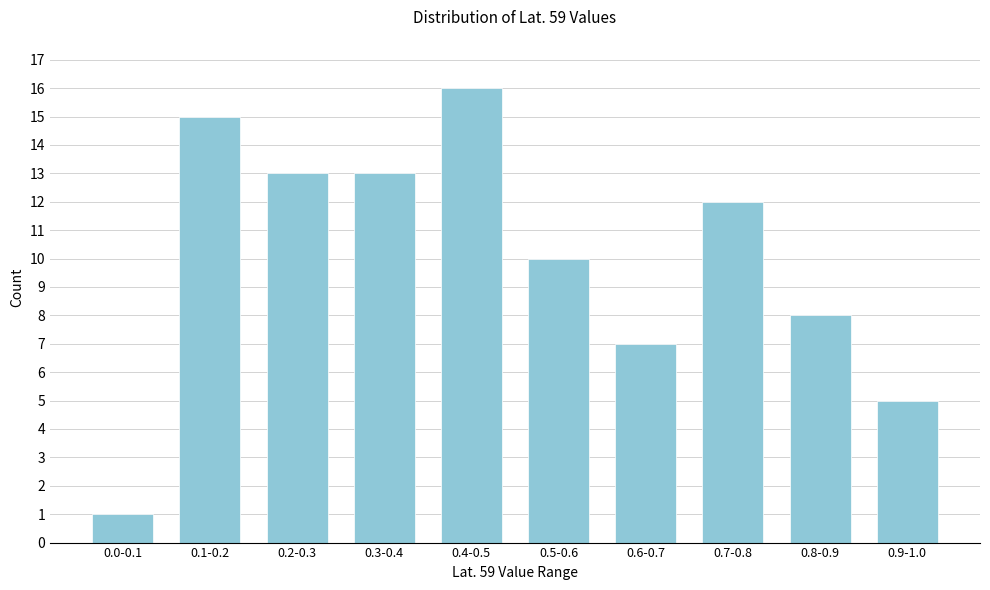

Reading left to right, list all the values displayed in this chart.

0.0-0.1=1	0.1-0.2=15	0.2-0.3=13	0.3-0.4=13	0.4-0.5=16	0.5-0.6=10	0.6-0.7=7	0.7-0.8=12	0.8-0.9=8	0.9-1.0=5